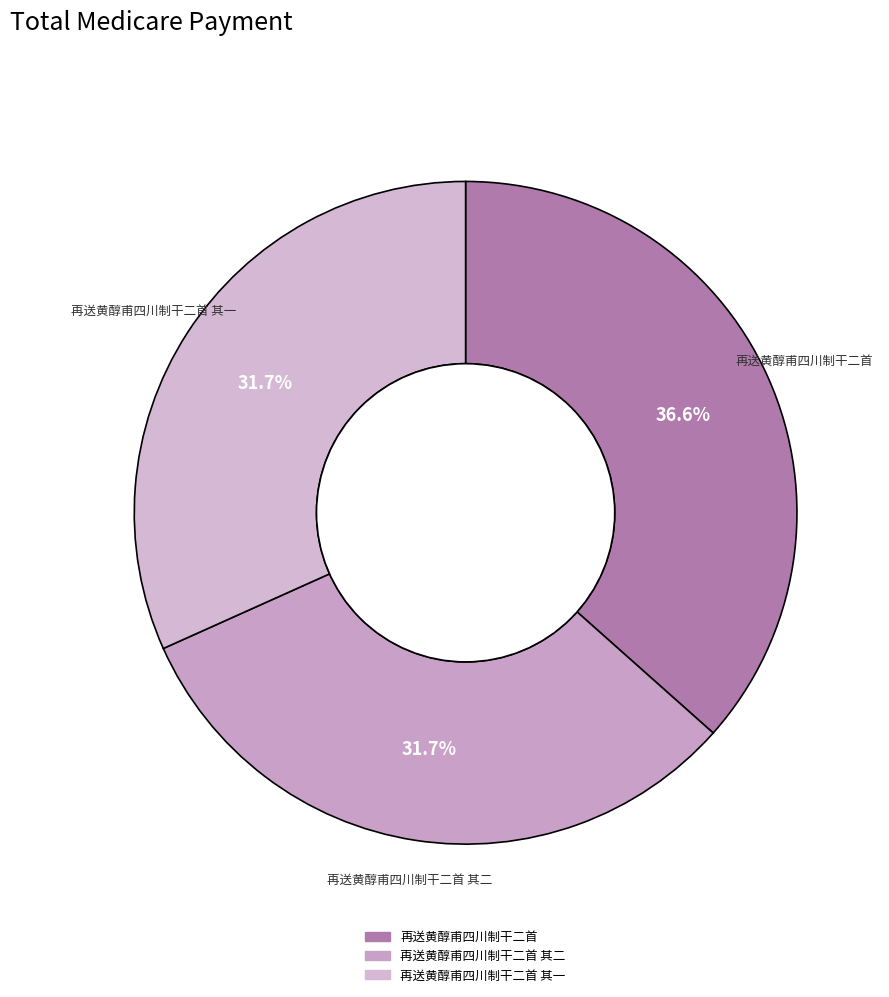

To the nearest percent, what is the combined percentage of 再送黄醇甫四川制干二首 其一 and 再送黄醇甫四川制干二首 其二?

63%